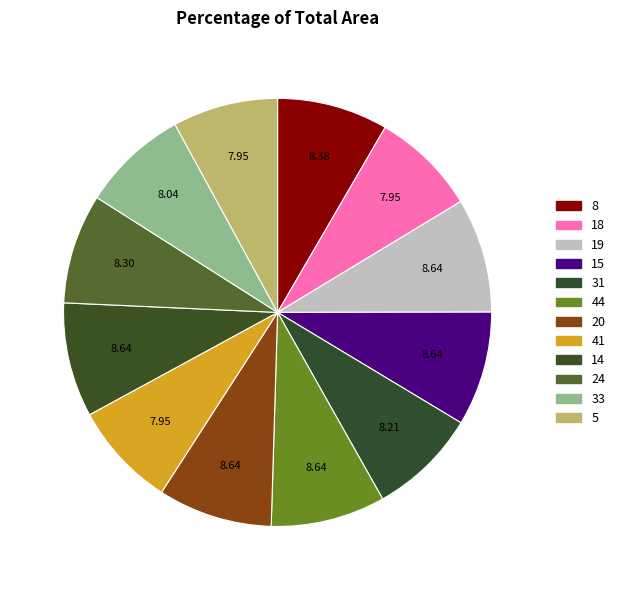

The 33 slice represents 16% of the pie. True or false?

False